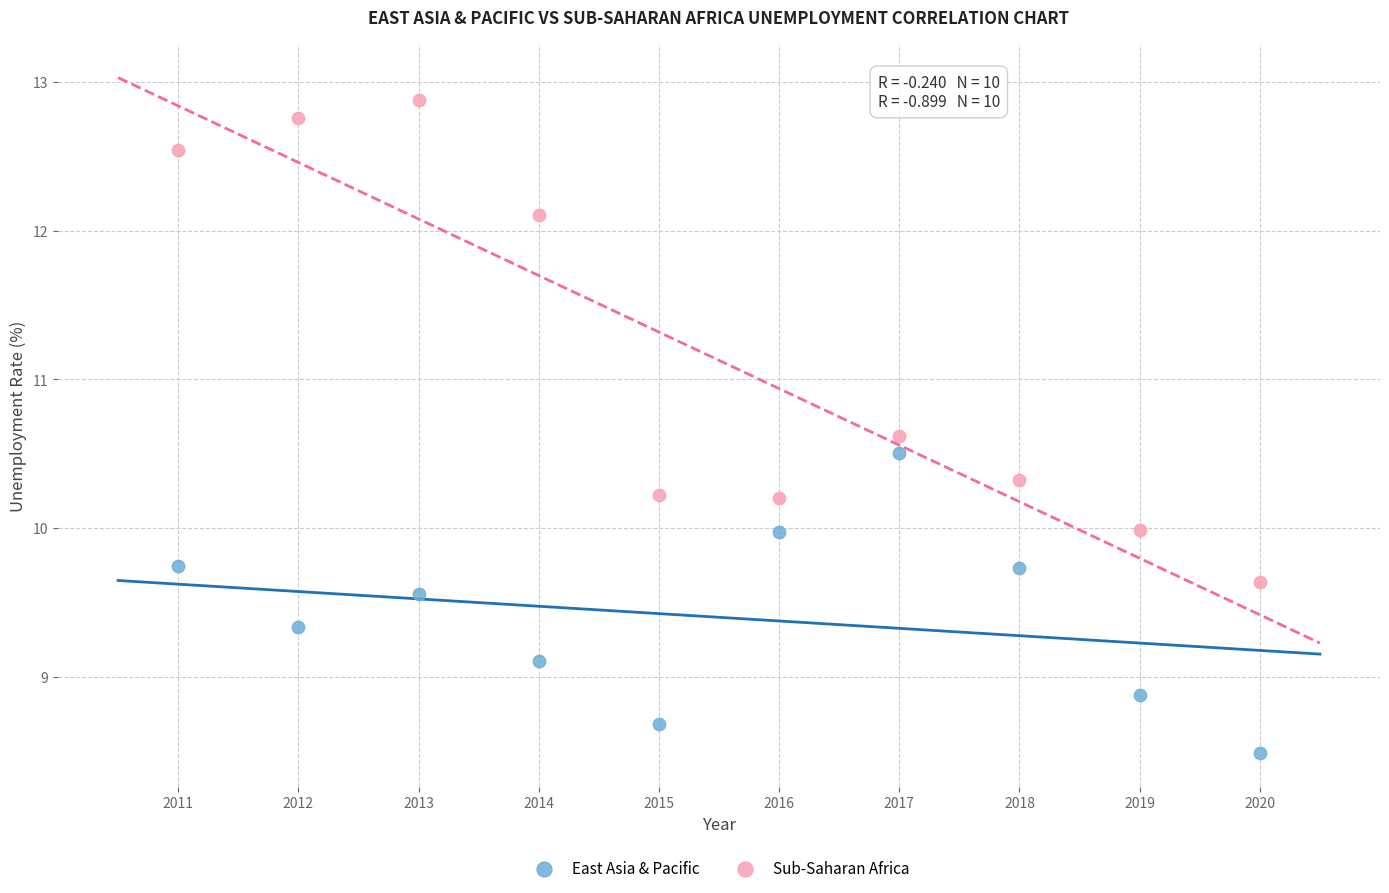

Which series has the largest Y range (max minus min)?

Sub-Saharan Africa